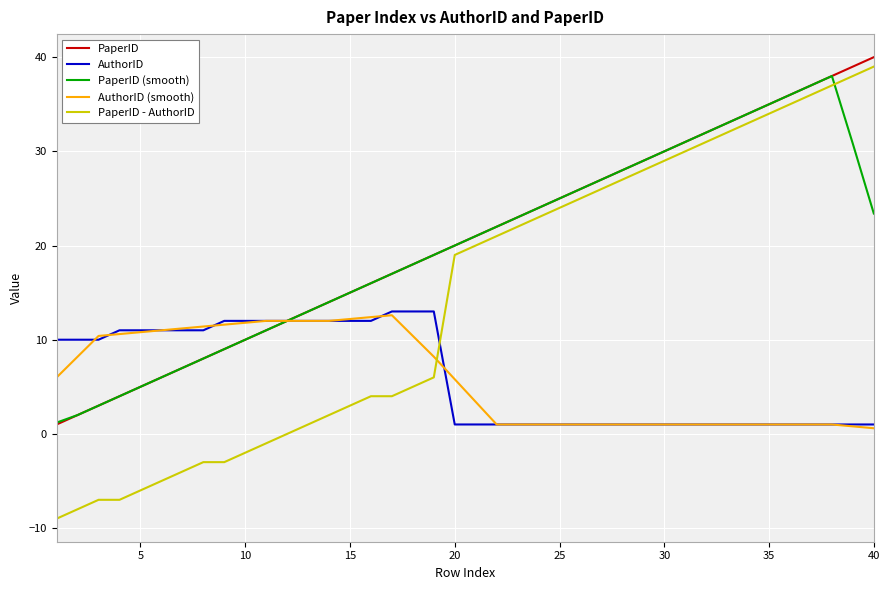

Which series has the widest spread of values?

PaperID - AuthorID